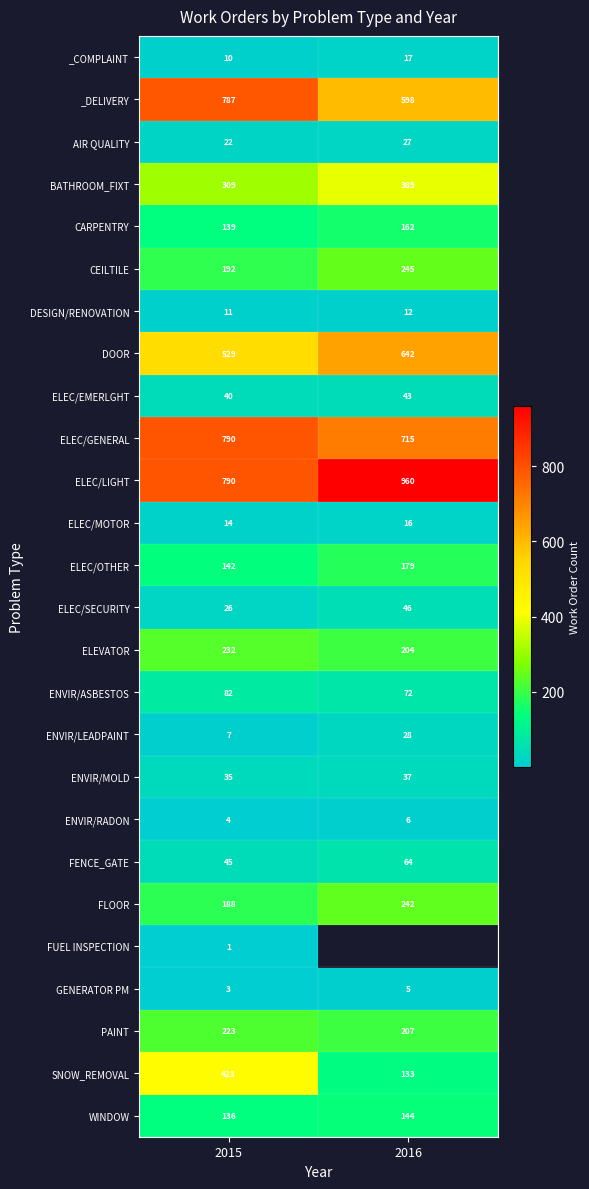

What is the minimum value shown in the chart?

1.0